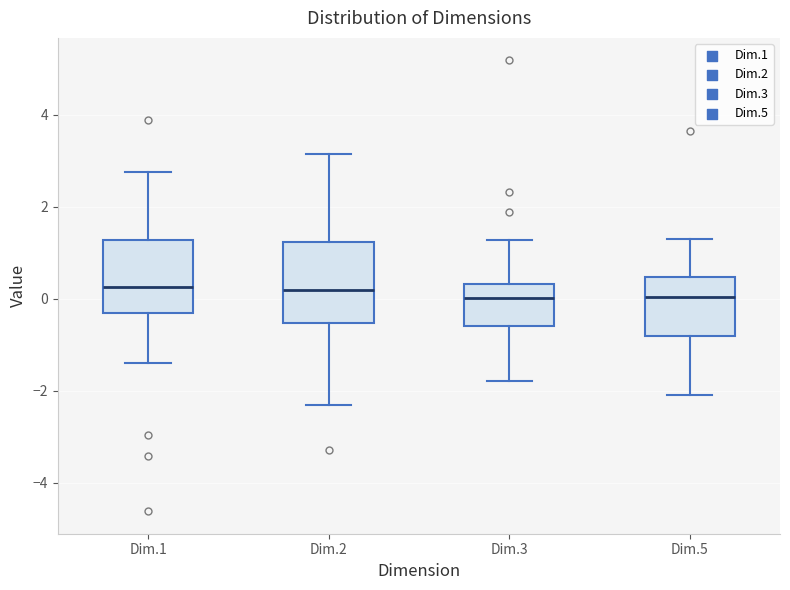

Where does the median line of the box for Dim.2 sit on the y-axis? The values are not printed on the chart, so give them approximately, as read against the axis.

0.2